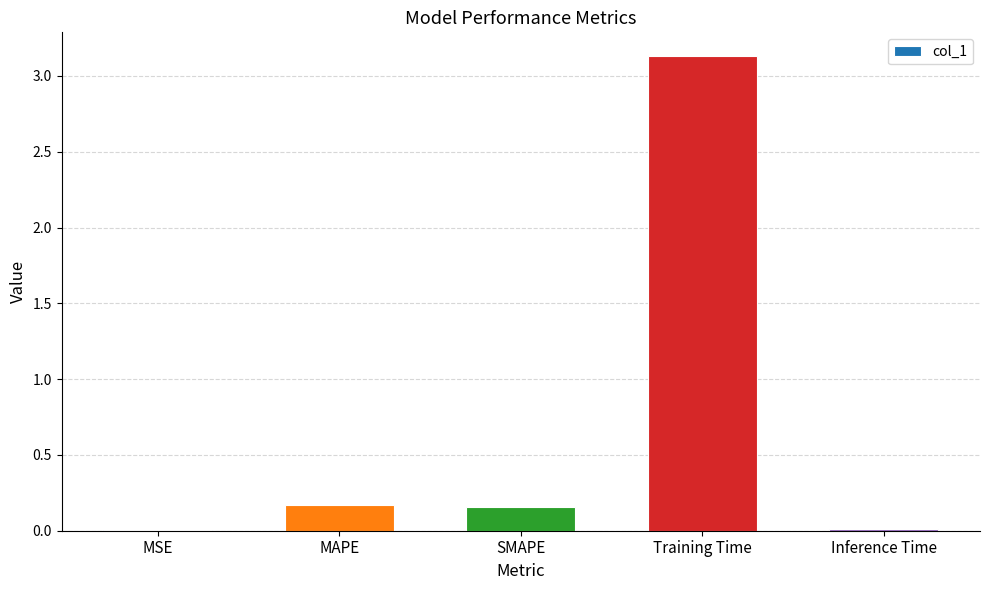

True or false: the data shows 0.2 at SMAPE.

True